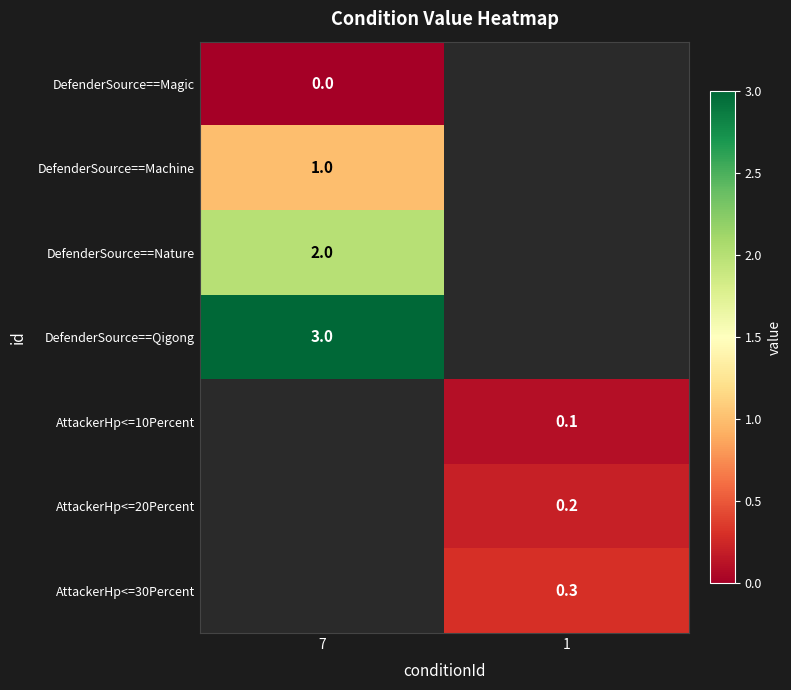

True or false: AttackerHp<=30Percent has a value of 0.3 at 1.

True